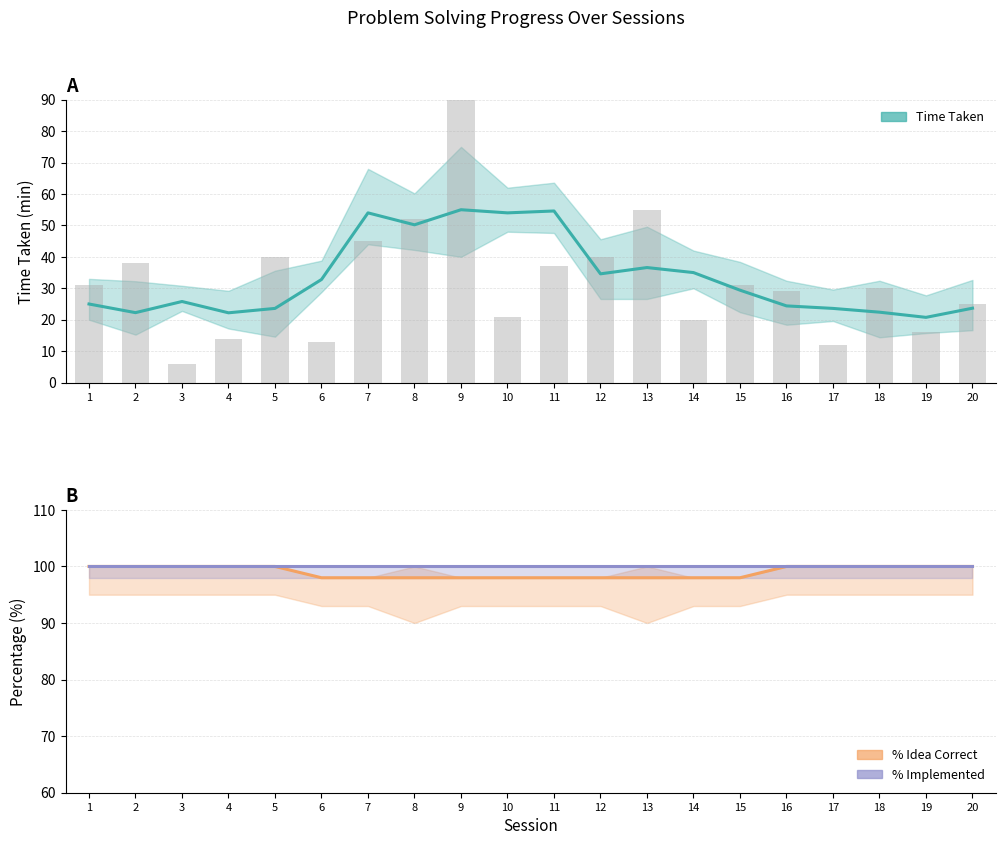

What is the spread (max minus min) of values at 9?

45.0